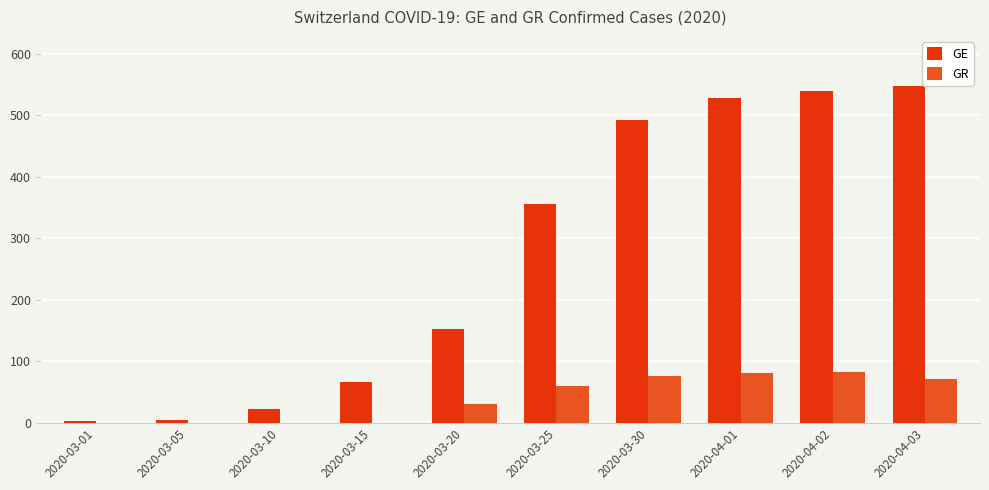

Which series has the largest total across all categories?

GE